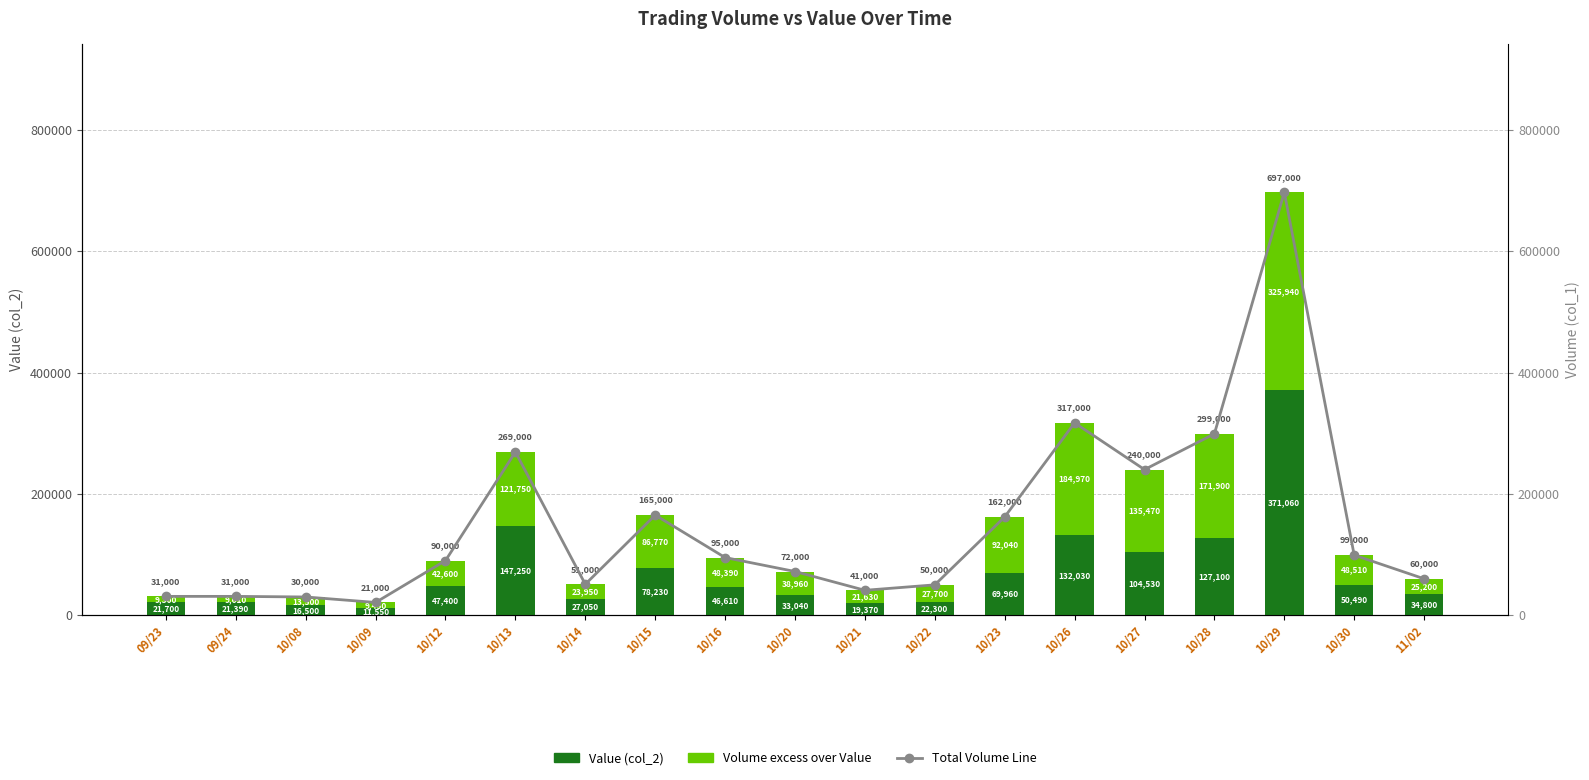

Reading right to left, transcribe all the data shown in this chart.

Value (col_2): 11/02=34800	10/30=50490	10/29=371060	10/28=127100	10/27=104530	10/26=132030	10/23=69960	10/22=22300	10/21=19370	10/20=33040	10/16=46610	10/15=78230	10/14=27050	10/13=147250	10/12=47400	10/09=11550	10/08=16500	09/24=21390	09/23=21700
Volume (col_1): 11/02=25200	10/30=48510	10/29=325940	10/28=171900	10/27=135470	10/26=184970	10/23=92040	10/22=27700	10/21=21630	10/20=38960	10/16=48390	10/15=86770	10/14=23950	10/13=121750	10/12=42600	10/09=9450	10/08=13500	09/24=9610	09/23=9300
Total Volume Line: 11/02=60000	10/30=99000	10/29=697000	10/28=299000	10/27=240000	10/26=317000	10/23=162000	10/22=50000	10/21=41000	10/20=72000	10/16=95000	10/15=165000	10/14=51000	10/13=269000	10/12=90000	10/09=21000	10/08=30000	09/24=31000	09/23=31000